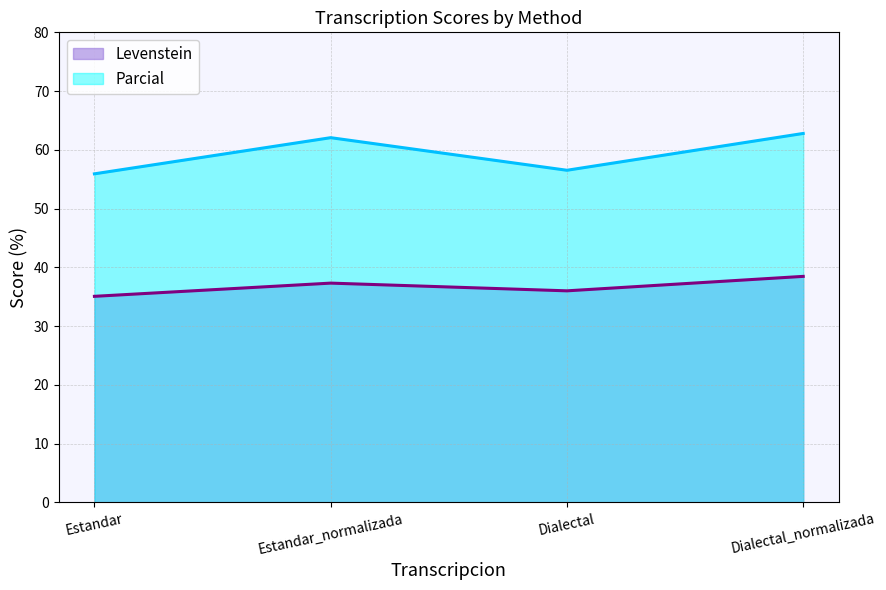

Is the value of Levenstein at Dialectal greater than the value of Parcial at Dialectal?

No